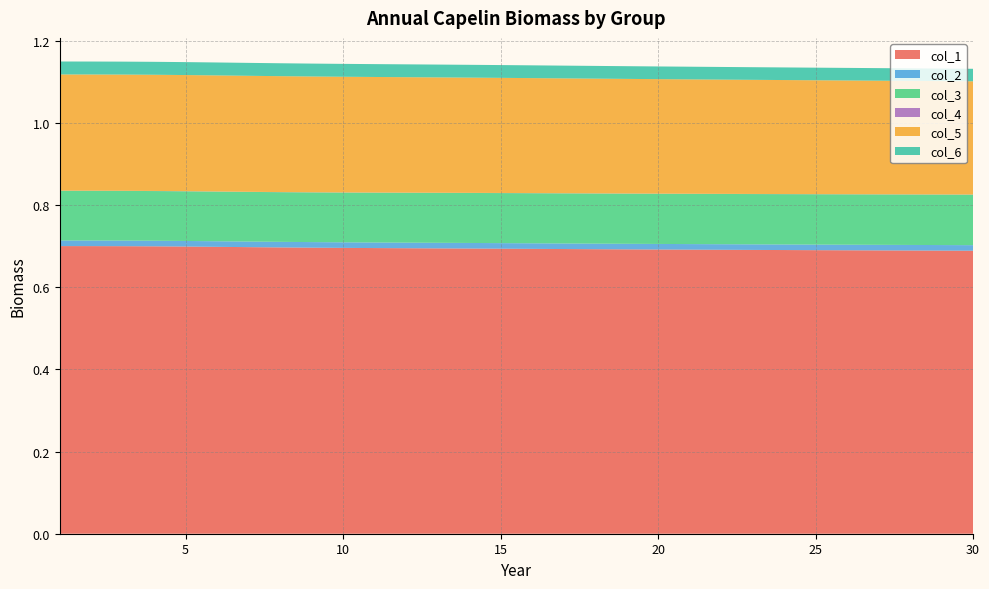

Reading left to right, list all the values displayed in this chart.

col_1: 1=0.7	2=0.7	3=0.7	4=0.7	5=0.7	6=0.7	7=0.7	8=0.7	9=0.7	10=0.7	11=0.7	12=0.7	13=0.7	14=0.7	15=0.7	16=0.7	17=0.7	18=0.7	19=0.7	20=0.7	21=0.7	22=0.7	23=0.7	24=0.7	25=0.7	26=0.7	27=0.7	28=0.7	29=0.7	30=0.7
col_2: 1=0.0	2=0.0	3=0.0	4=0.0	5=0.0	6=0.0	7=0.0	8=0.0	9=0.0	10=0.0	11=0.0	12=0.0	13=0.0	14=0.0	15=0.0	16=0.0	17=0.0	18=0.0	19=0.0	20=0.0	21=0.0	22=0.0	23=0.0	24=0.0	25=0.0	26=0.0	27=0.0	28=0.0	29=0.0	30=0.0
col_3: 1=0.1	2=0.1	3=0.1	4=0.1	5=0.1	6=0.1	7=0.1	8=0.1	9=0.1	10=0.1	11=0.1	12=0.1	13=0.1	14=0.1	15=0.1	16=0.1	17=0.1	18=0.1	19=0.1	20=0.1	21=0.1	22=0.1	23=0.1	24=0.1	25=0.1	26=0.1	27=0.1	28=0.1	29=0.1	30=0.1
col_4: 1=0.0	2=0.0	3=0.0	4=0.0	5=0.0	6=0.0	7=0.0	8=0.0	9=0.0	10=0.0	11=0.0	12=0.0	13=0.0	14=0.0	15=0.0	16=0.0	17=0.0	18=0.0	19=0.0	20=0.0	21=0.0	22=0.0	23=0.0	24=0.0	25=0.0	26=0.0	27=0.0	28=0.0	29=0.0	30=0.0
col_5: 1=0.3	2=0.3	3=0.3	4=0.3	5=0.3	6=0.3	7=0.3	8=0.3	9=0.3	10=0.3	11=0.3	12=0.3	13=0.3	14=0.3	15=0.3	16=0.3	17=0.3	18=0.3	19=0.3	20=0.3	21=0.3	22=0.3	23=0.3	24=0.3	25=0.3	26=0.3	27=0.3	28=0.3	29=0.3	30=0.3
col_6: 1=0.0	2=0.0	3=0.0	4=0.0	5=0.0	6=0.0	7=0.0	8=0.0	9=0.0	10=0.0	11=0.0	12=0.0	13=0.0	14=0.0	15=0.0	16=0.0	17=0.0	18=0.0	19=0.0	20=0.0	21=0.0	22=0.0	23=0.0	24=0.0	25=0.0	26=0.0	27=0.0	28=0.0	29=0.0	30=0.0